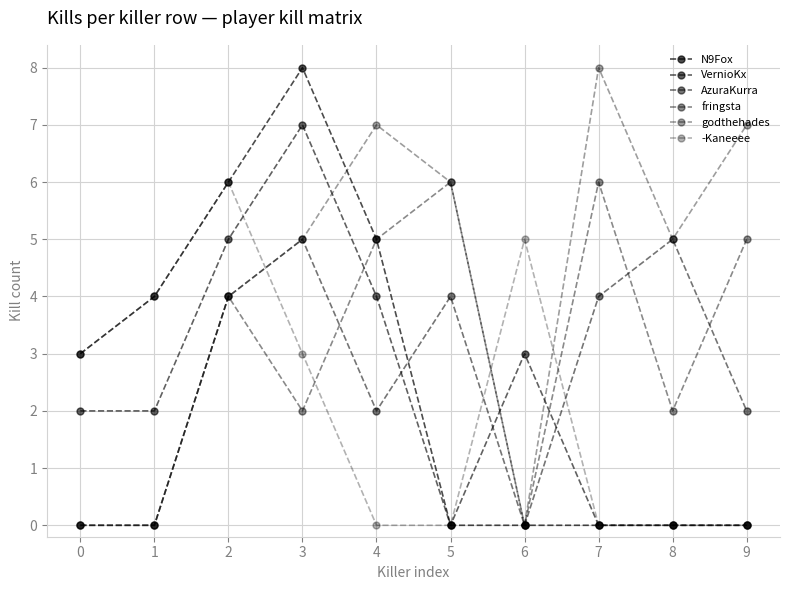

What is the value of the -Kaneeee point at the 1st from the left?

3